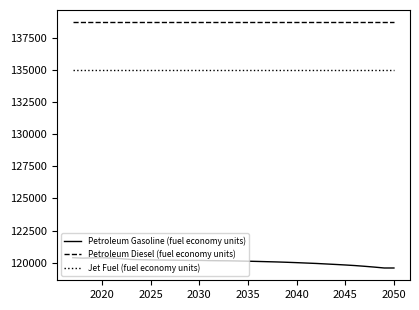

True or false: Petroleum Gasoline (fuel economy units) and Jet Fuel (fuel economy units) intersect in this chart.

False